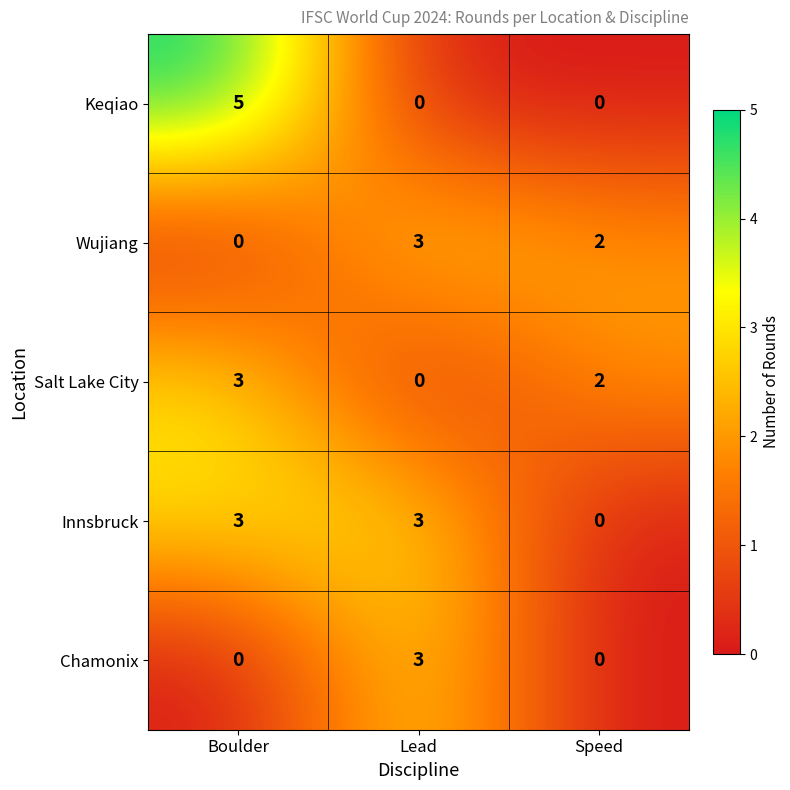

At which category does the chart reach its peak across all series?

Boulder